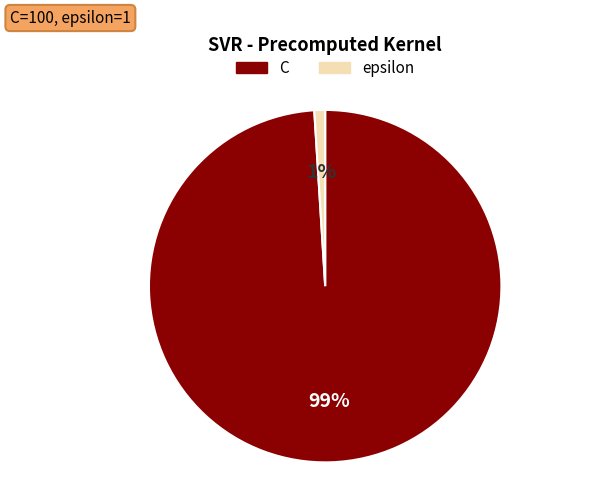

Is there any slice that represents more than half of the pie?

Yes